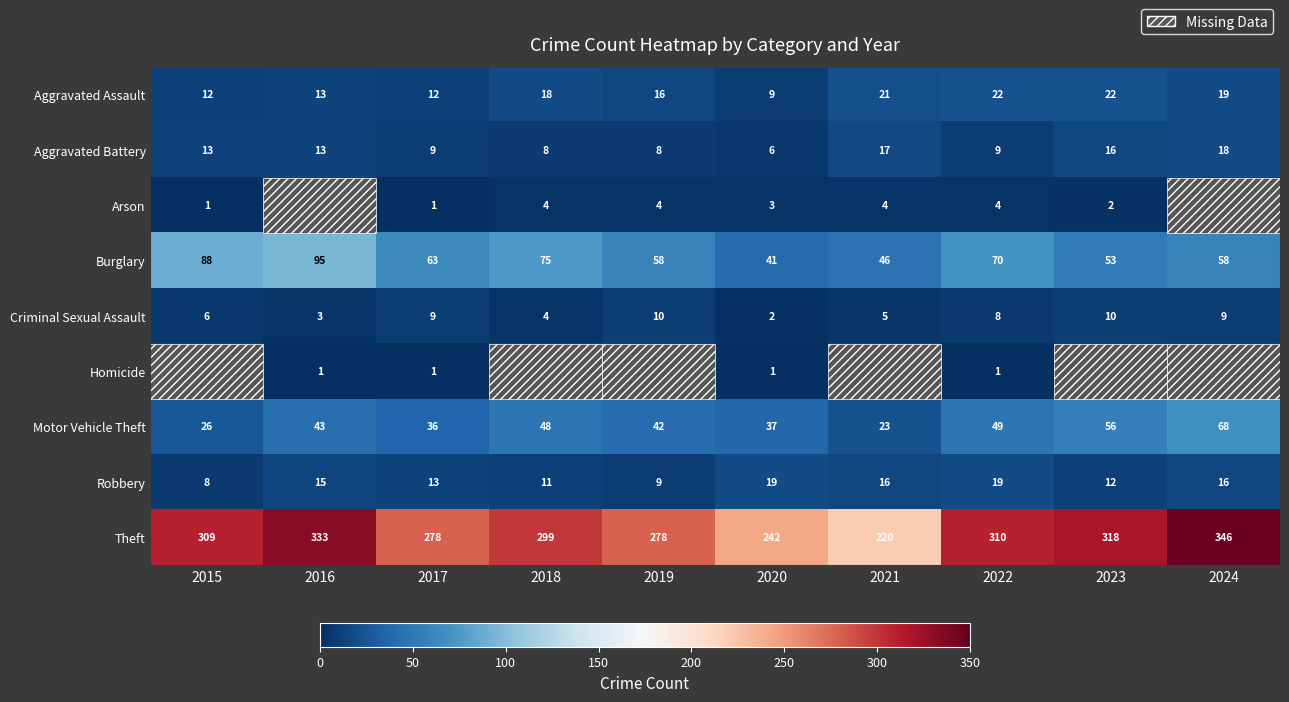

What is the minimum value for Motor Vehicle Theft?

23